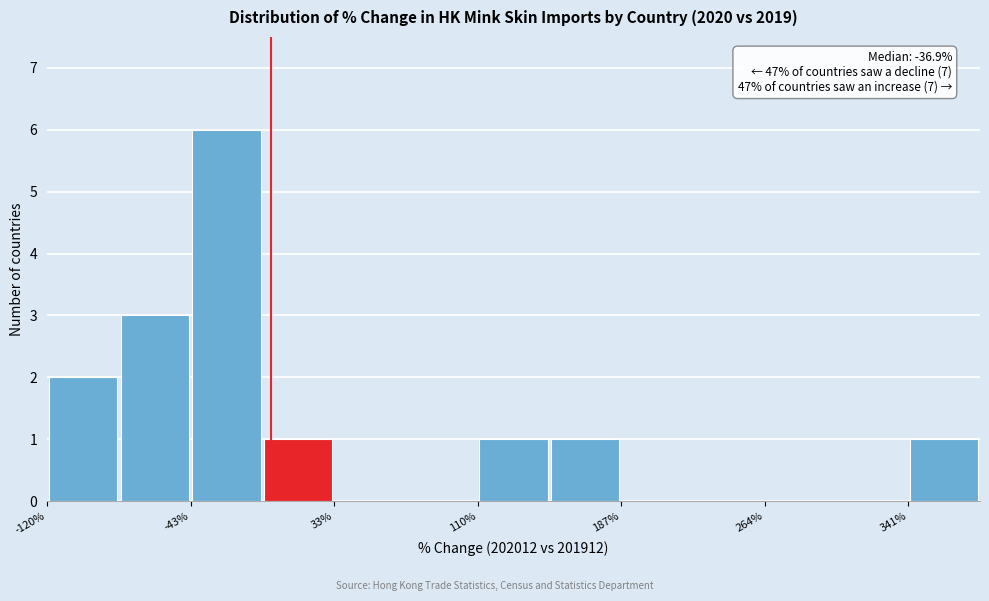

Read against the x-axis, roughly where is the centre of the tallest bar?

-20